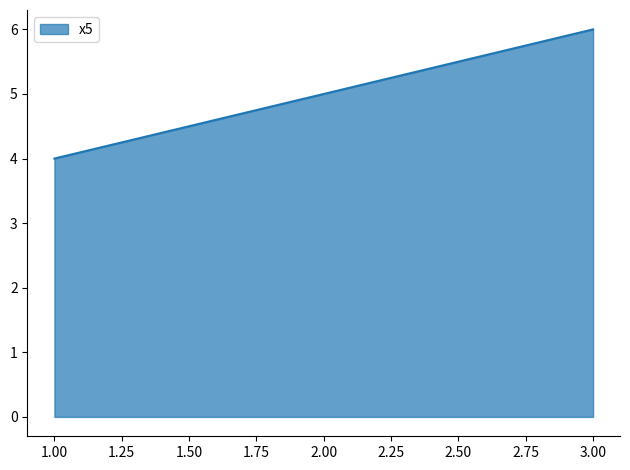

What position from the right is 3.00?

1